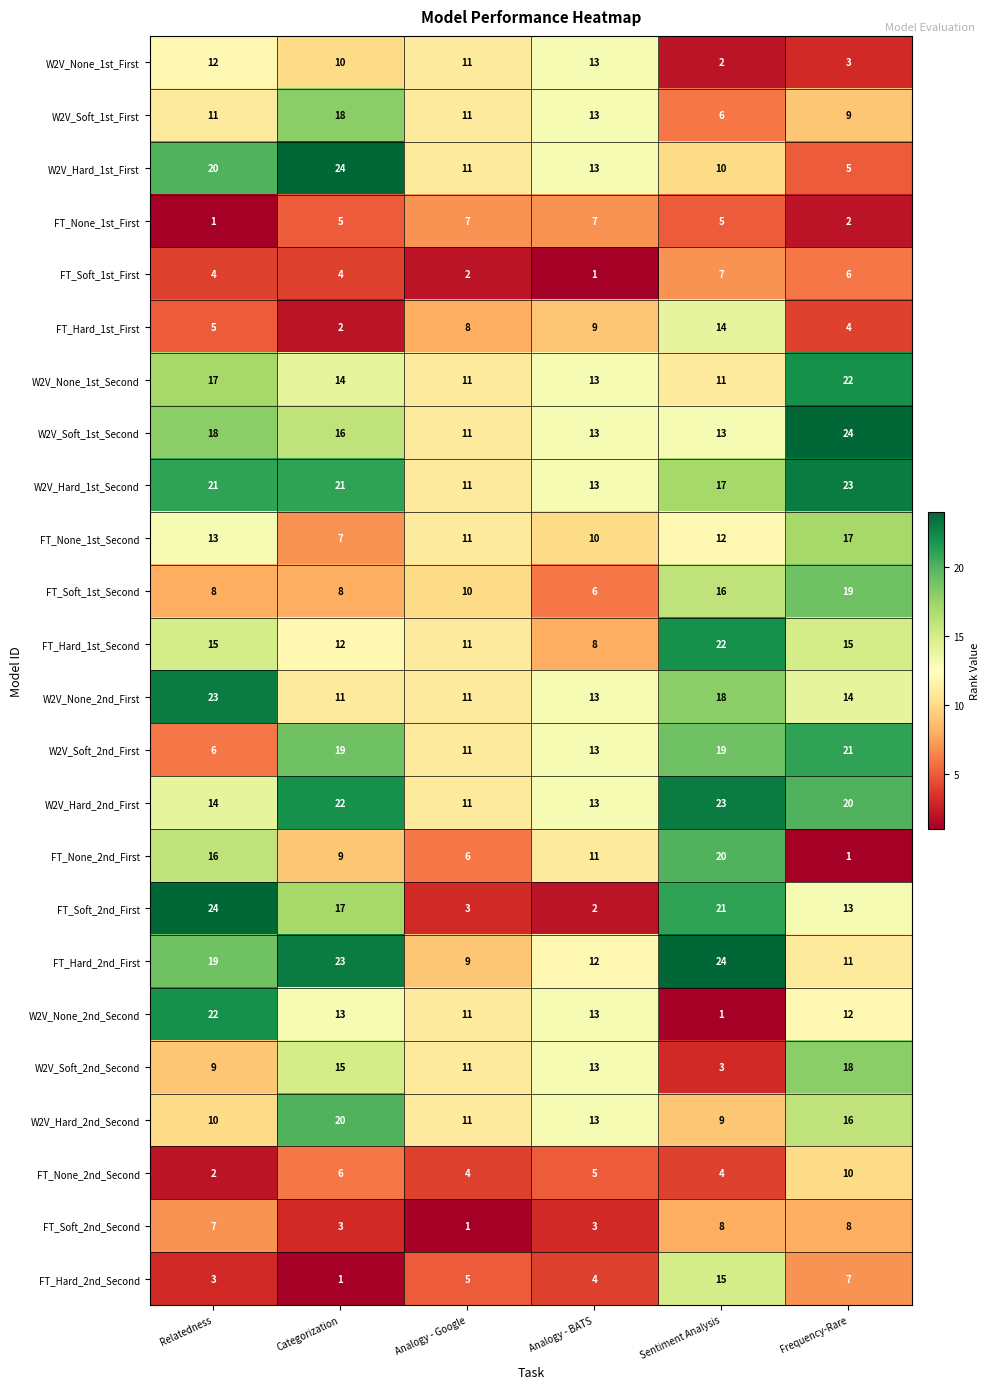

The FT_Soft_1st_First series shows 4 at Categorization. True or false?

True